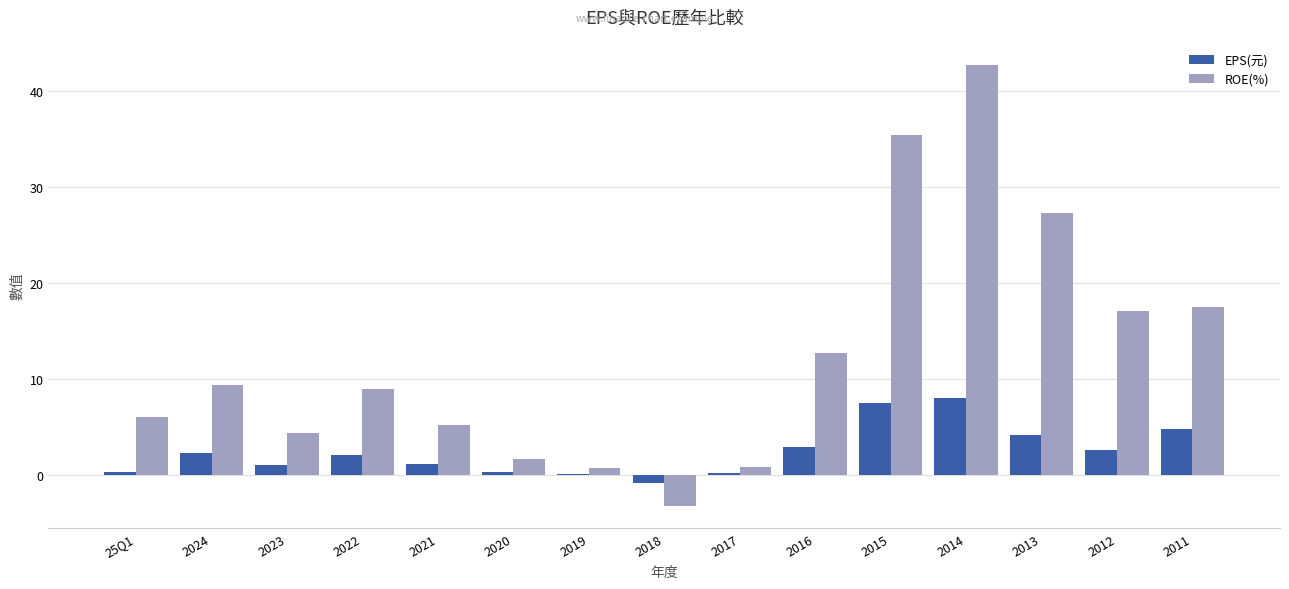

The value of ROE(%) at 25Q1 is 10.6. True or false?

False